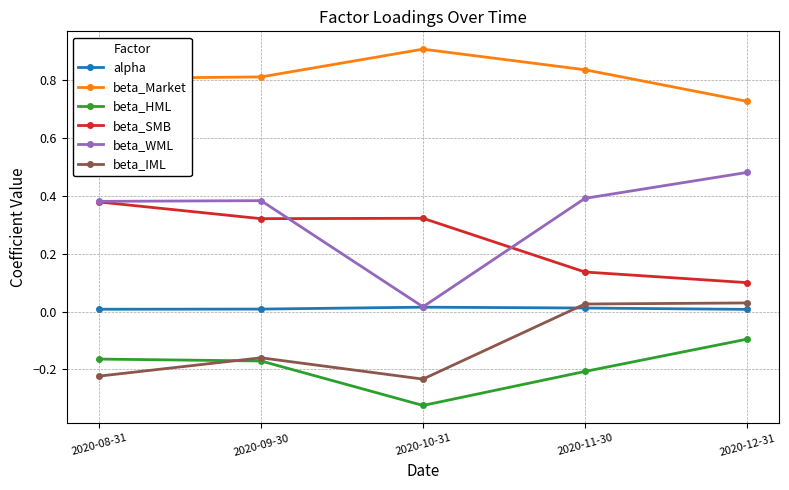

True or false: alpha and beta_Market cross at least once.

False